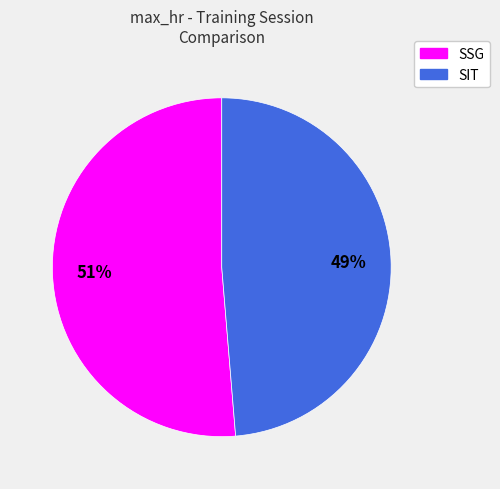

Count the number of slices in the pie.

2